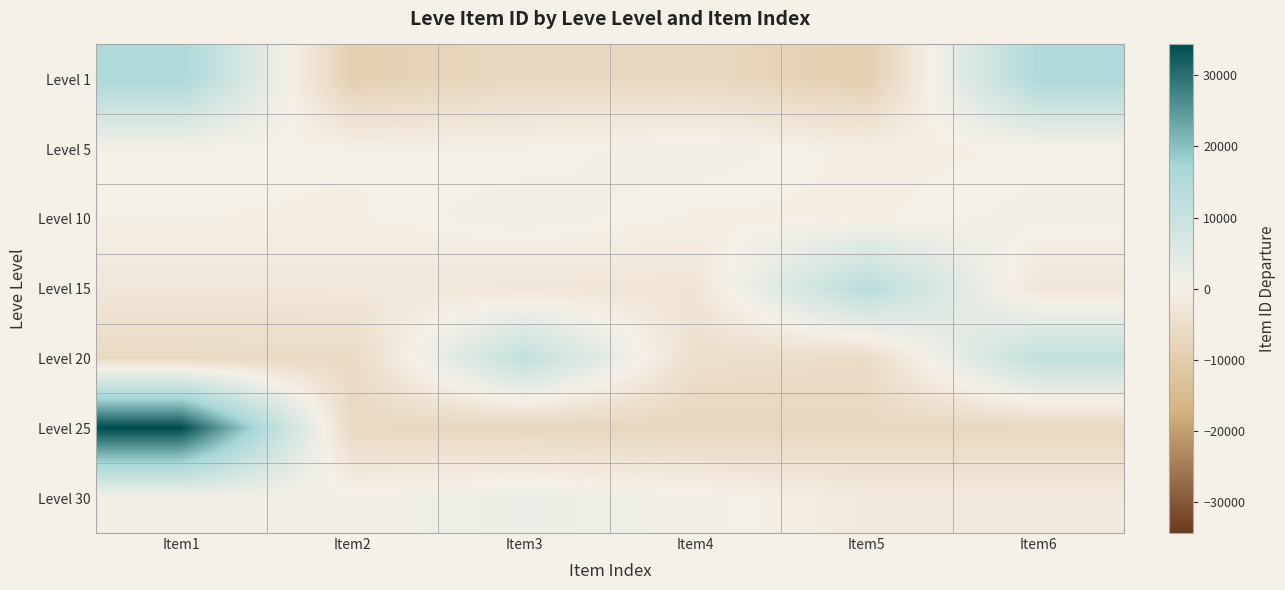

Reading left to right, what are all the values shown in this chart?

Level 1: Item1=16093.0	Item2=-9126.0	Item3=-6549.0	Item4=-6529.0	Item5=-9394.0	Item6=15505.0
Level 5: Item1=176.7	Item2=-154.3	Item3=-172.3	Item4=932.7	Item5=-604.3	Item6=-178.3
Level 10: Item1=-236.8	Item2=-413.8	Item3=865.2	Item4=-414.8	Item5=-439.8	Item6=640.2
Level 15: Item1=-2535.3	Item2=-2170.3	Item3=-2718.3	Item4=-2979.3	Item5=13147.7	Item6=-2744.3
Level 20: Item1=-6061.7	Item2=-6063.7	Item3=11231.3	Item4=-4745.7	Item5=-5590.7	Item6=11230.3
Level 25: Item1=34332.2	Item2=-6462.8	Item3=-7061.8	Item4=-7341.8	Item5=-6746.8	Item6=-6718.8
Level 30: Item1=451.5	Item2=448.5	Item3=2024.5	Item4=692.5	Item5=-1808.5	Item6=-1808.5